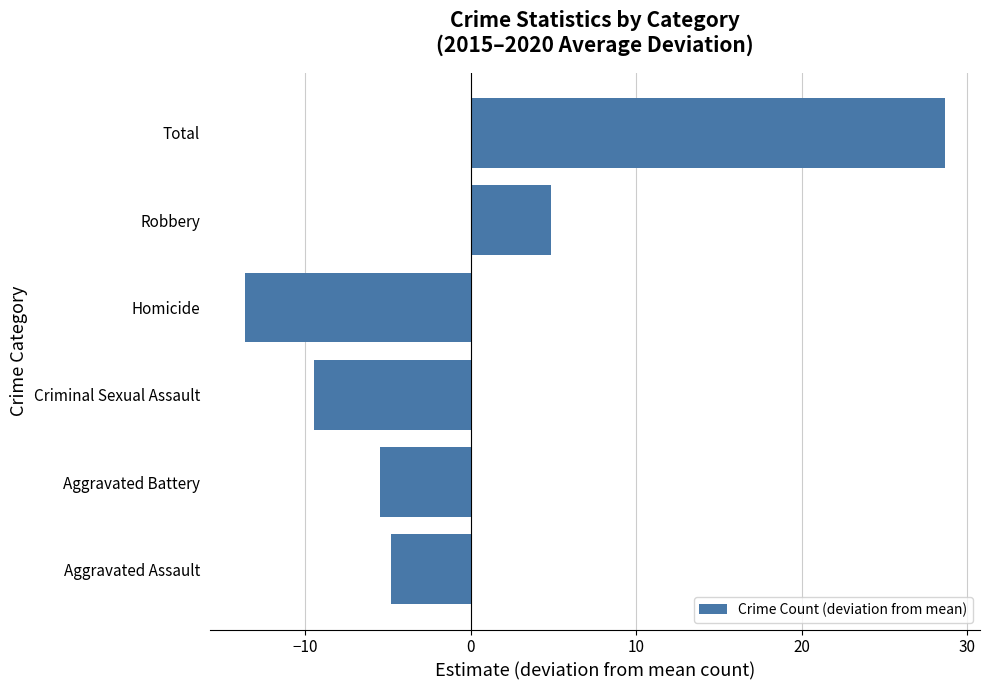

The value at Criminal Sexual Assault is -13.5. True or false?

False